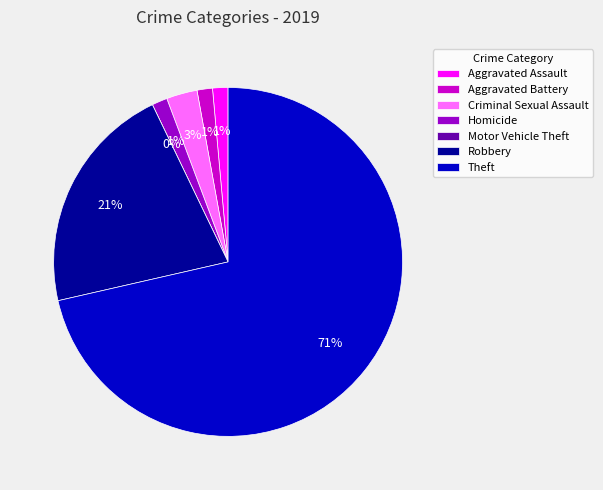

What is the smallest slice in the pie chart?

Motor Vehicle Theft